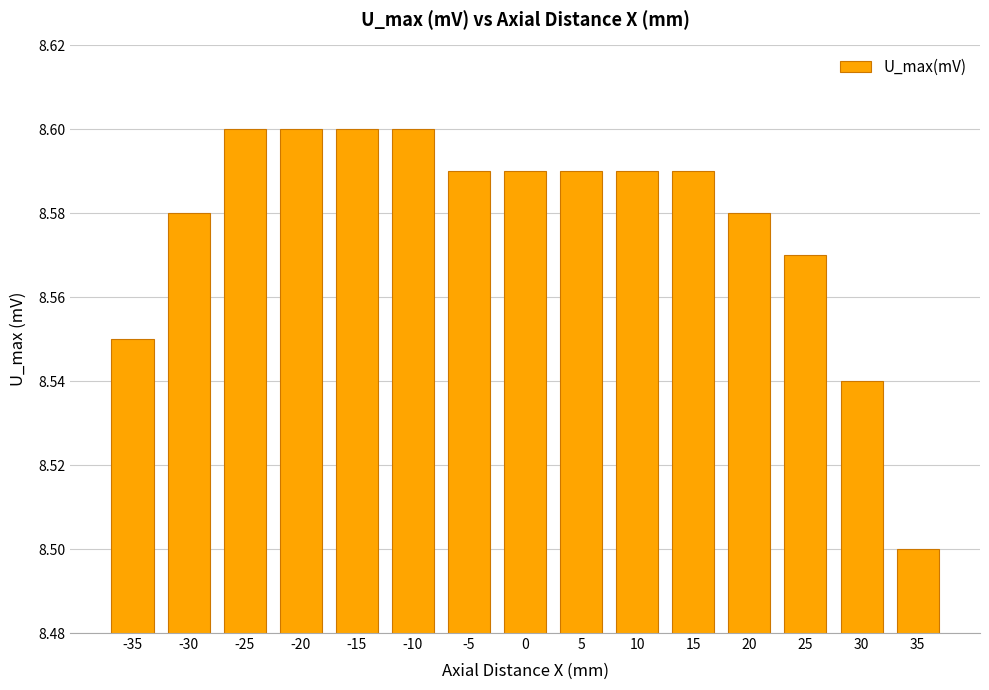

What is the sum of all values?

128.7